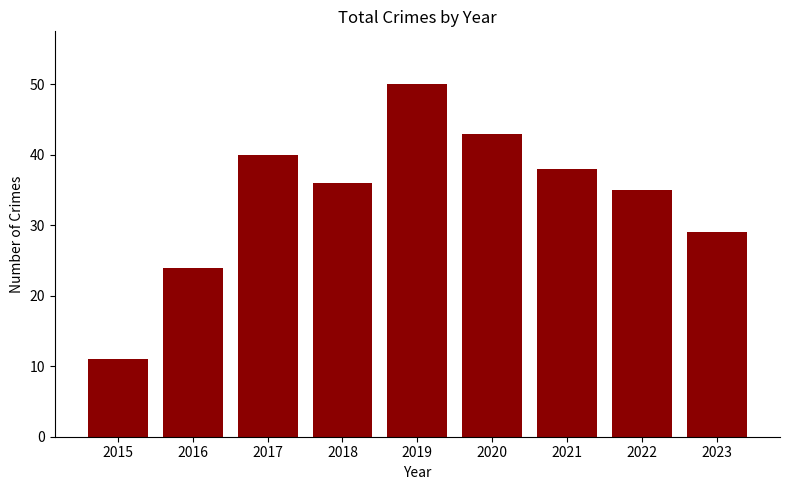

At which label does the data first exceed 36?

2017